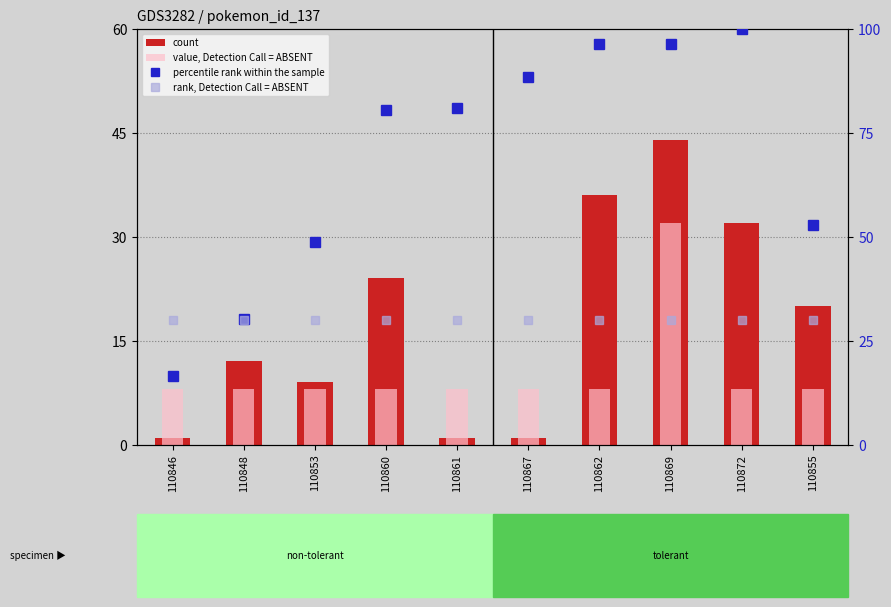

Which category has the lowest value across all series?

110846